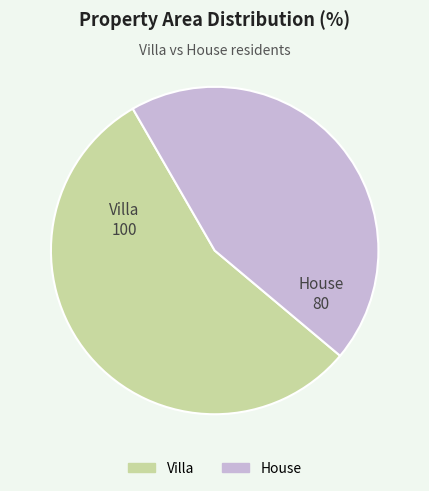

Rank the categories by value from highest to lowest.

Villa, House